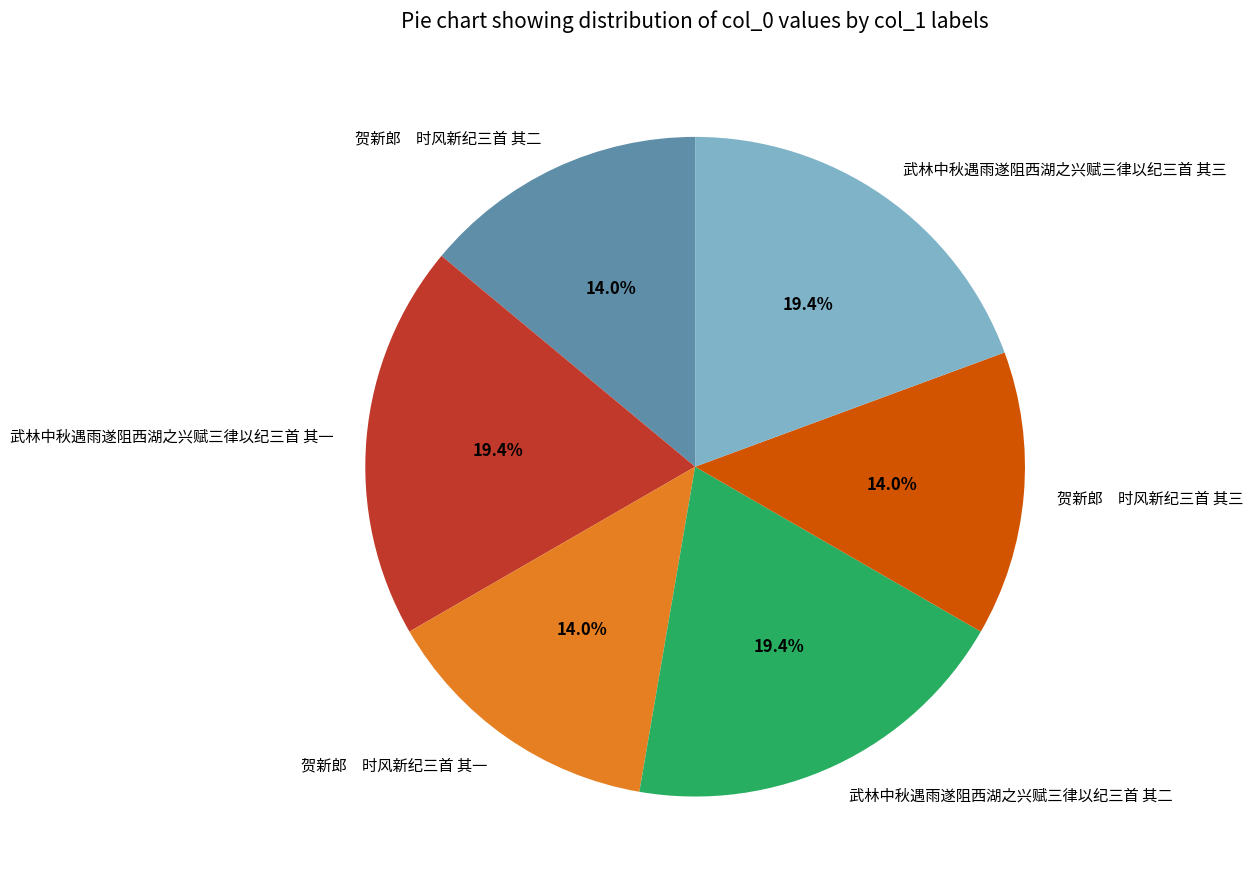

What is the ratio of the value at 贺新郎 时风新纪三首 其三 to the value at 武林中秋遇雨遂阻西湖之兴赋三律以纪三首 其二?

0.7